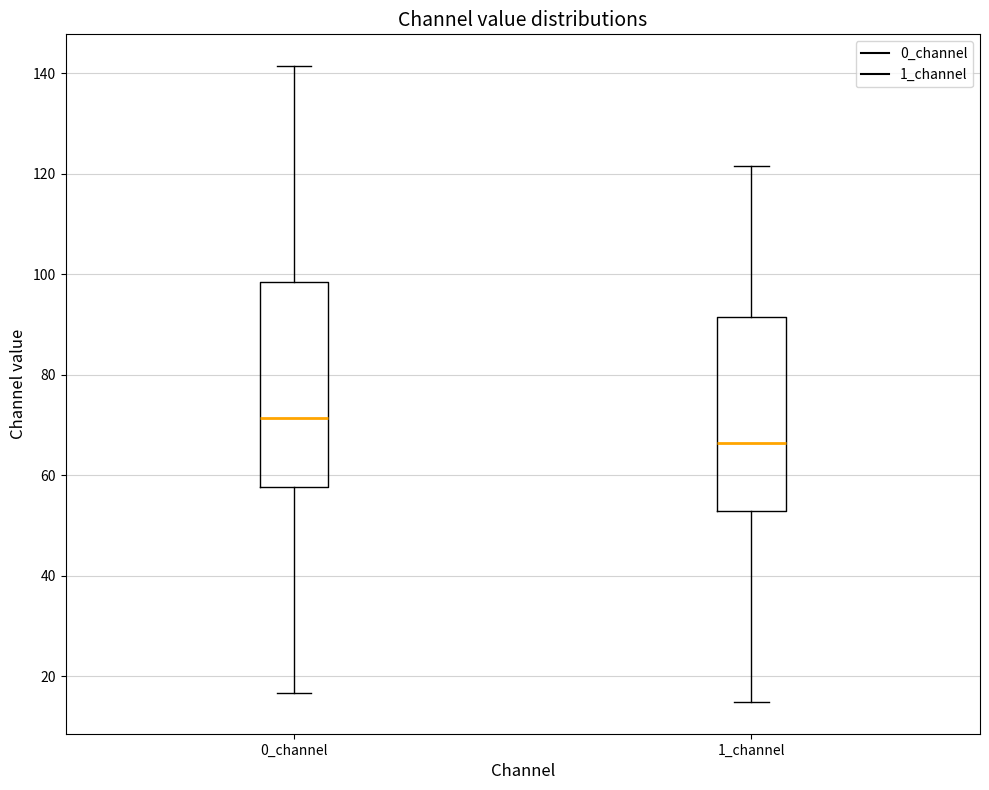

Where is the upper edge of the box for 1_channel on the y-axis? The values are not printed on the chart, so give them approximately, as read against the axis.

92